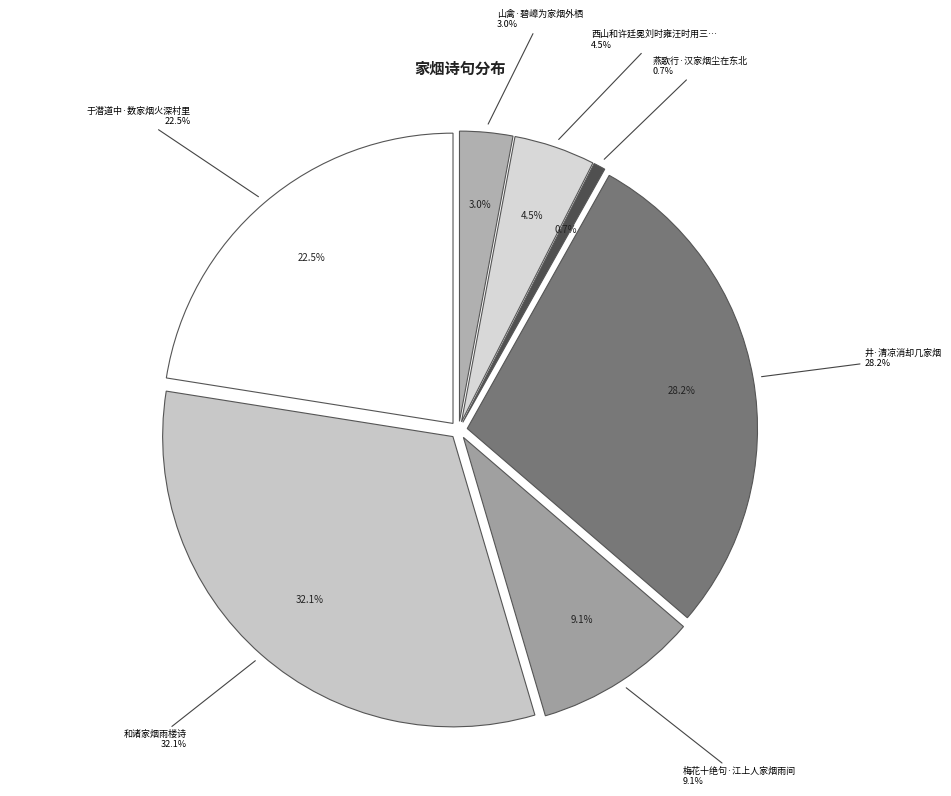

Approximately how many times larger is the value at 山禽·碧嶂为家烟外栖 compared to 西山和许廷冕刘时雍汪时用三兵部韵·几家烟火隔林微?

0.7